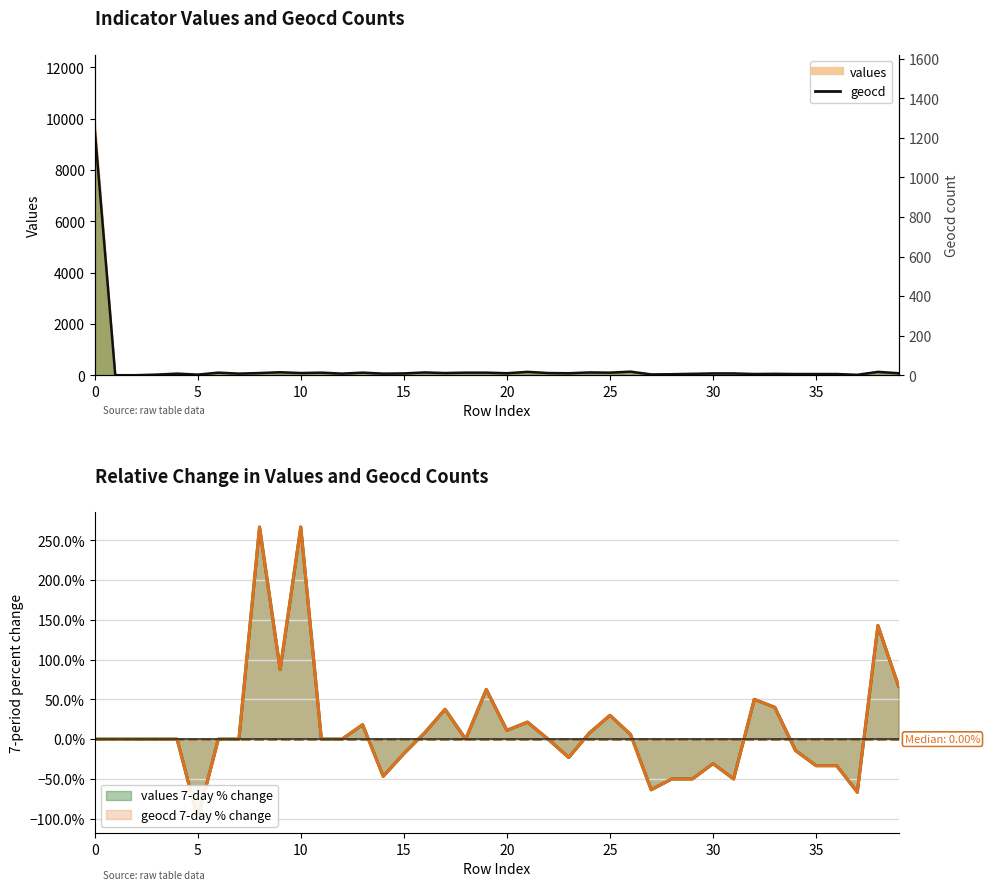

How many points are higher than both their immediate neighbors (excluding endpoints)?

11